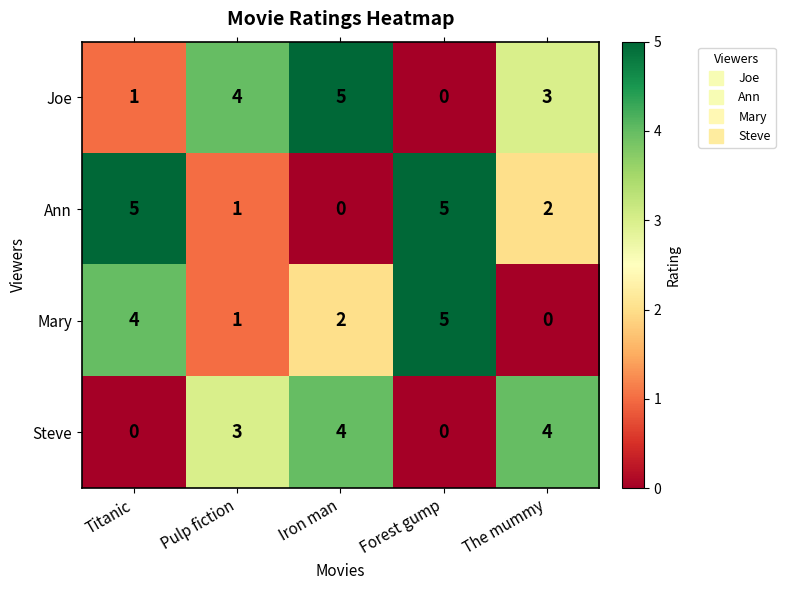

What is the total value across all series at Iron man?

11